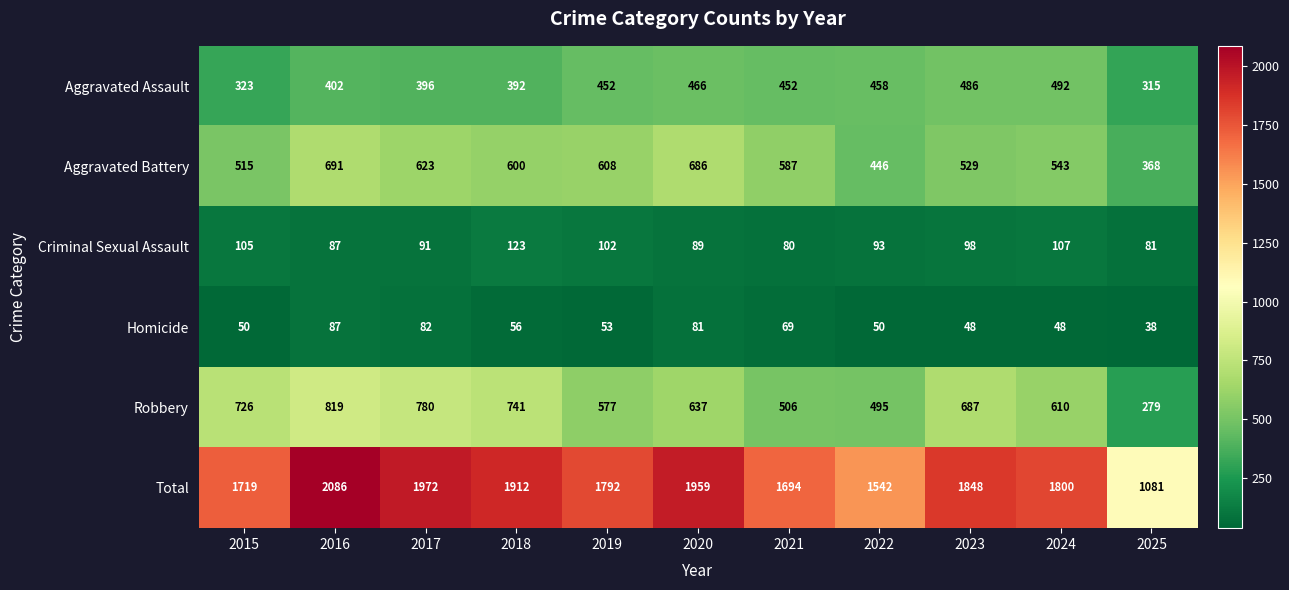

What is the difference between the maximum and minimum values in the Aggravated Assault series?

177